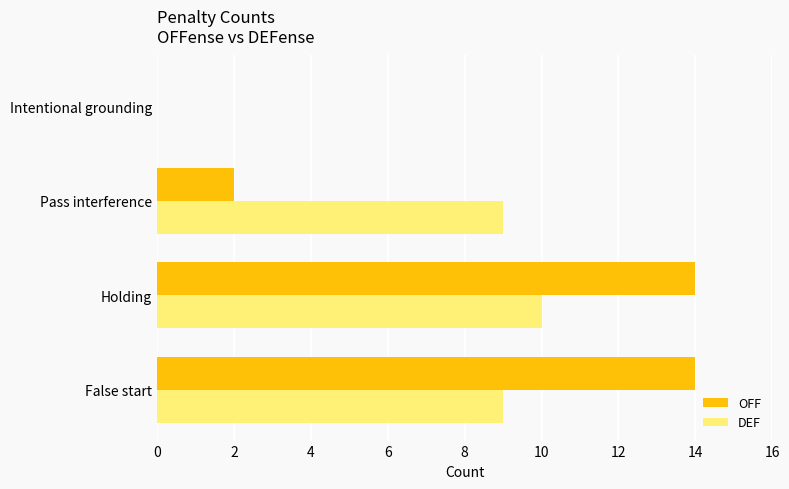

Which series changed the most between False start and Pass interference?

OFF